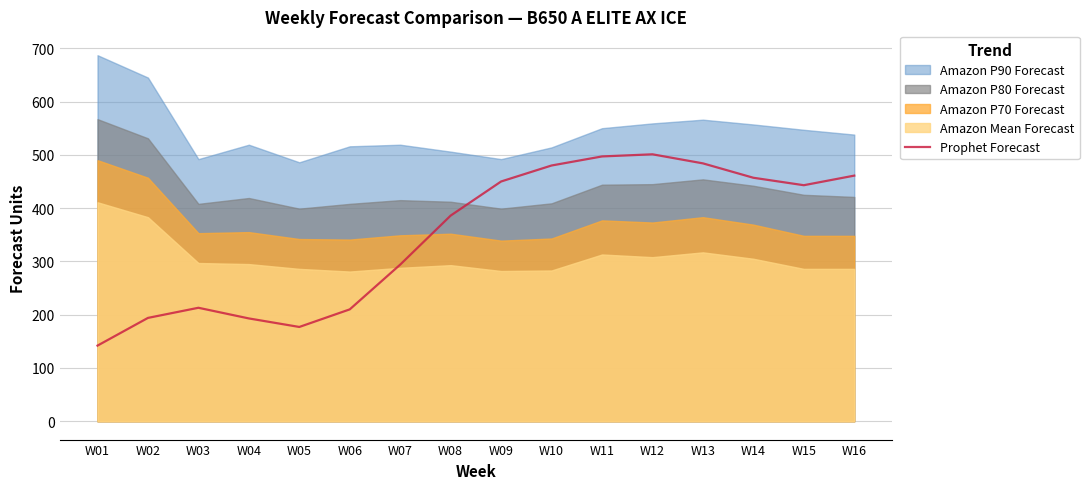

At which label does Prophet Forecast reach its minimum?

W01